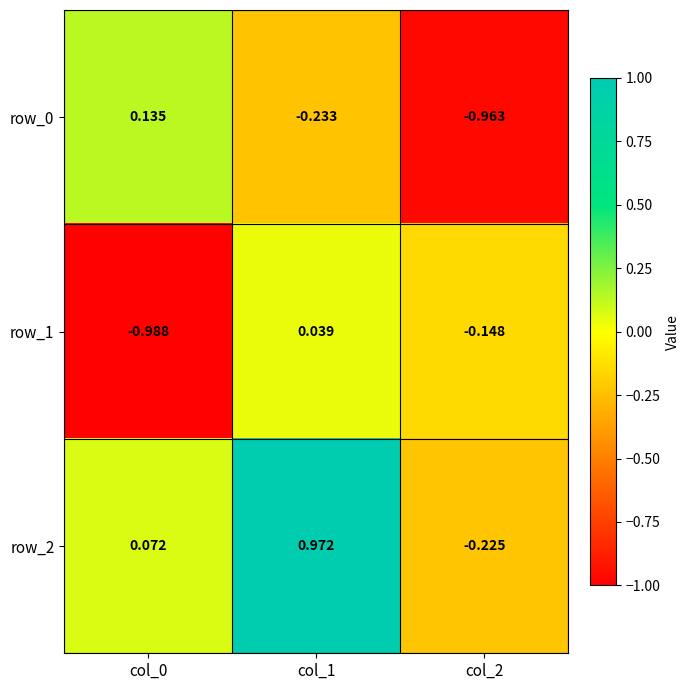

Is the value of row_0 at col_0 greater than the value of row_1 at col_1?

Yes